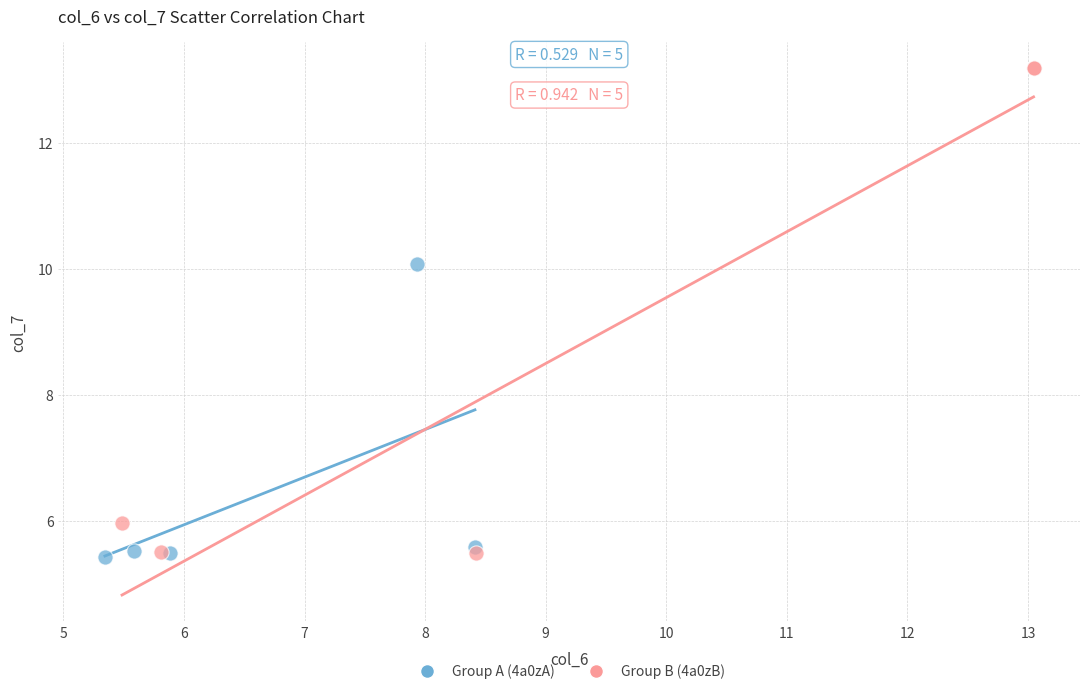

What are all the series names shown in the legend?

Group A (4a0zA), Group B (4a0zB)